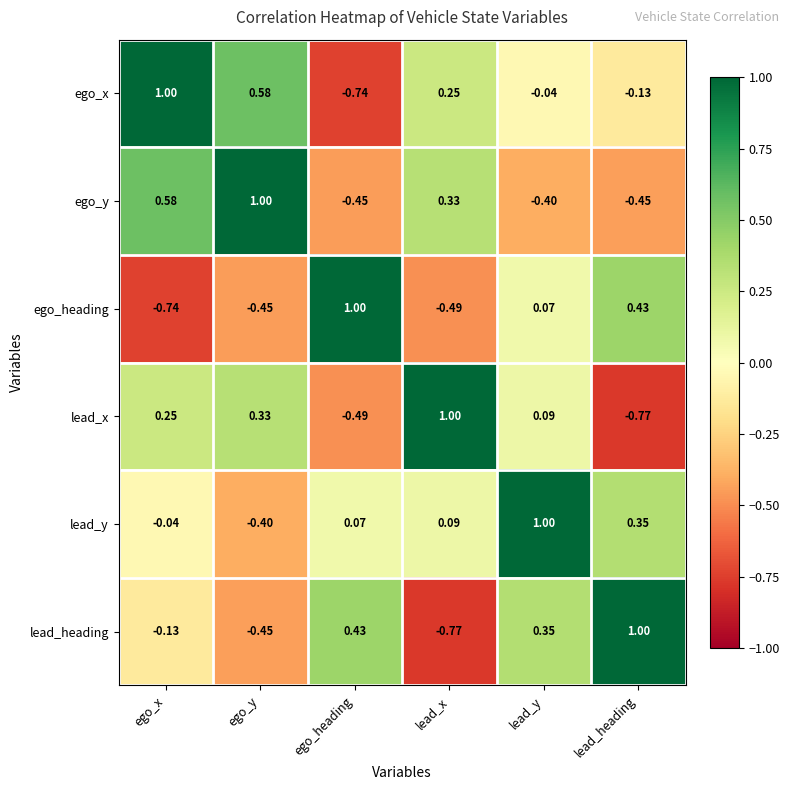

Rank the series at ego_x from lowest to highest value.

ego_heading, lead_heading, lead_y, lead_x, ego_y, ego_x